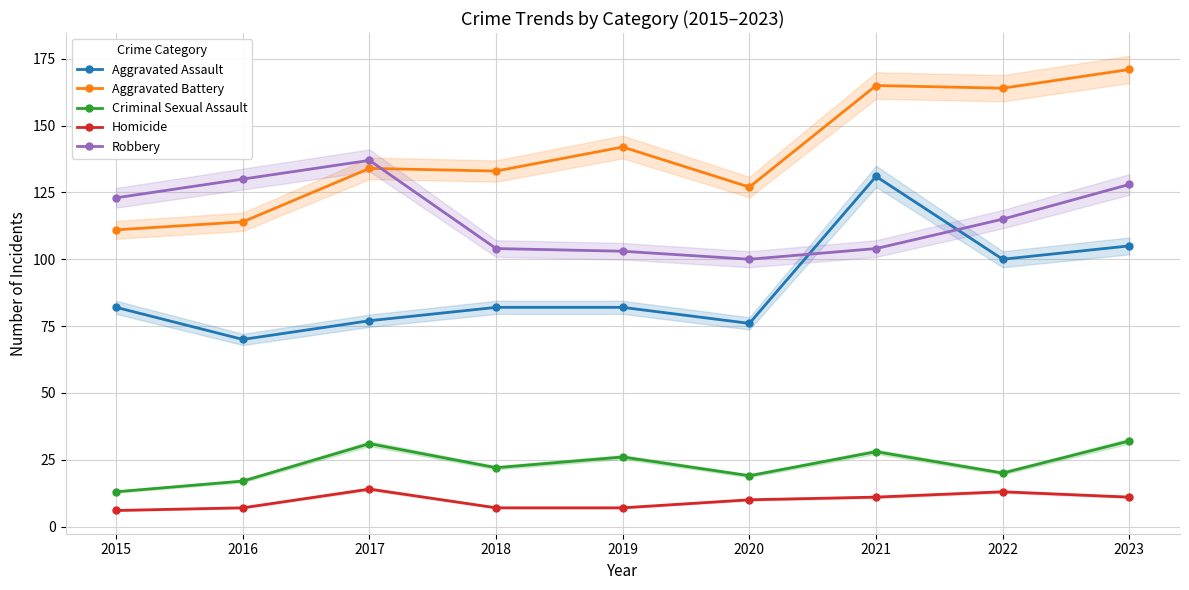

Is this an area chart (filled region under the line)?

No